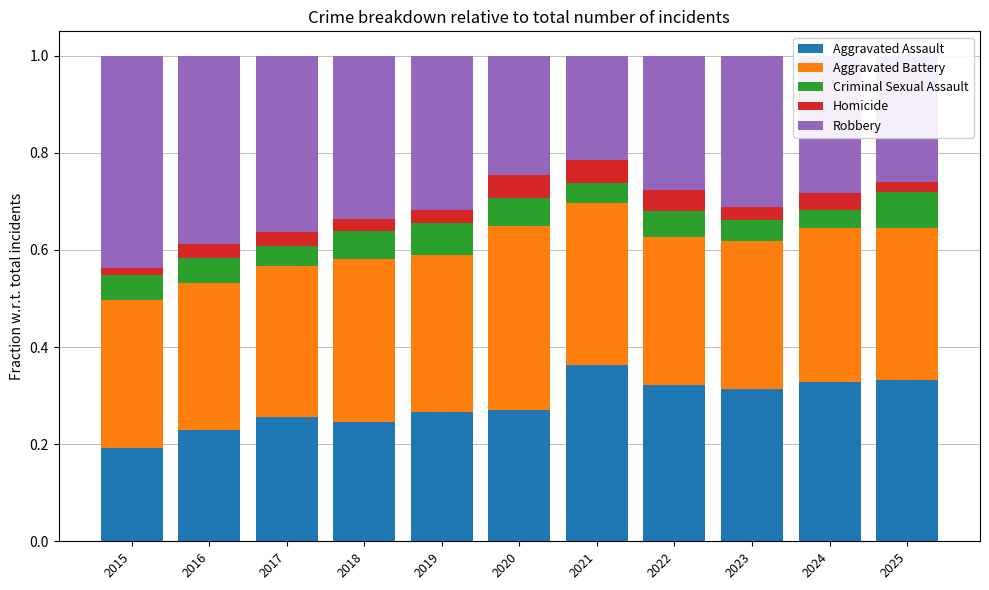

What is the total value across all series at 2019?

1.0